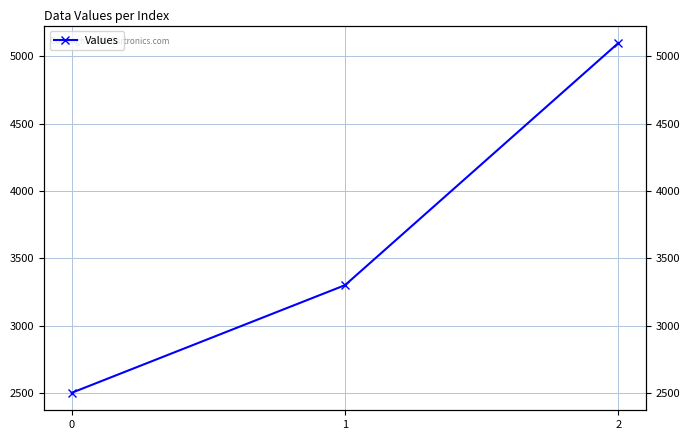

The chart shows a value of 5100 at 2. True or false?

True